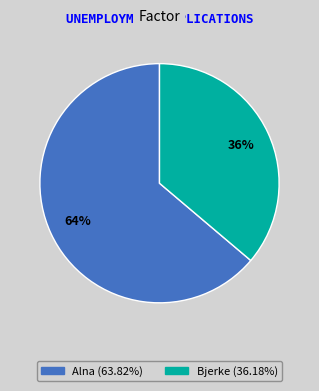

How many slices are in this pie chart?

2